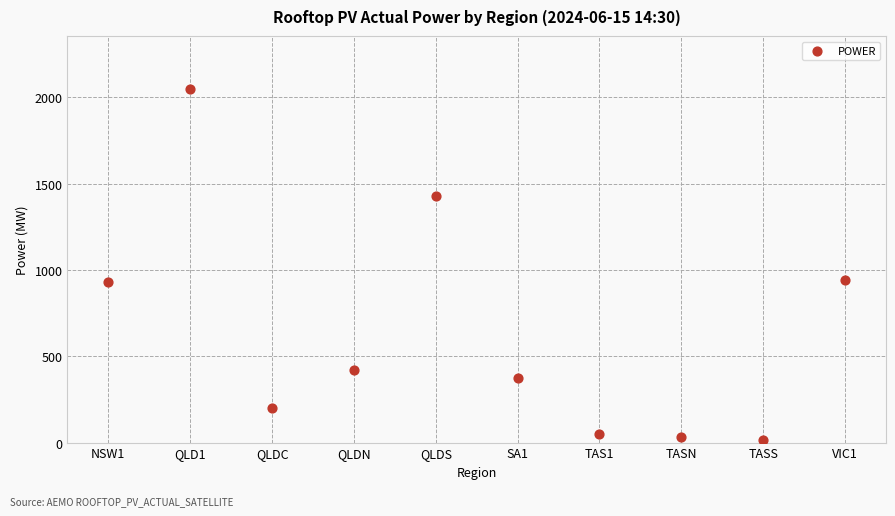

What is the range of Y values (max minus min)?

2032.0